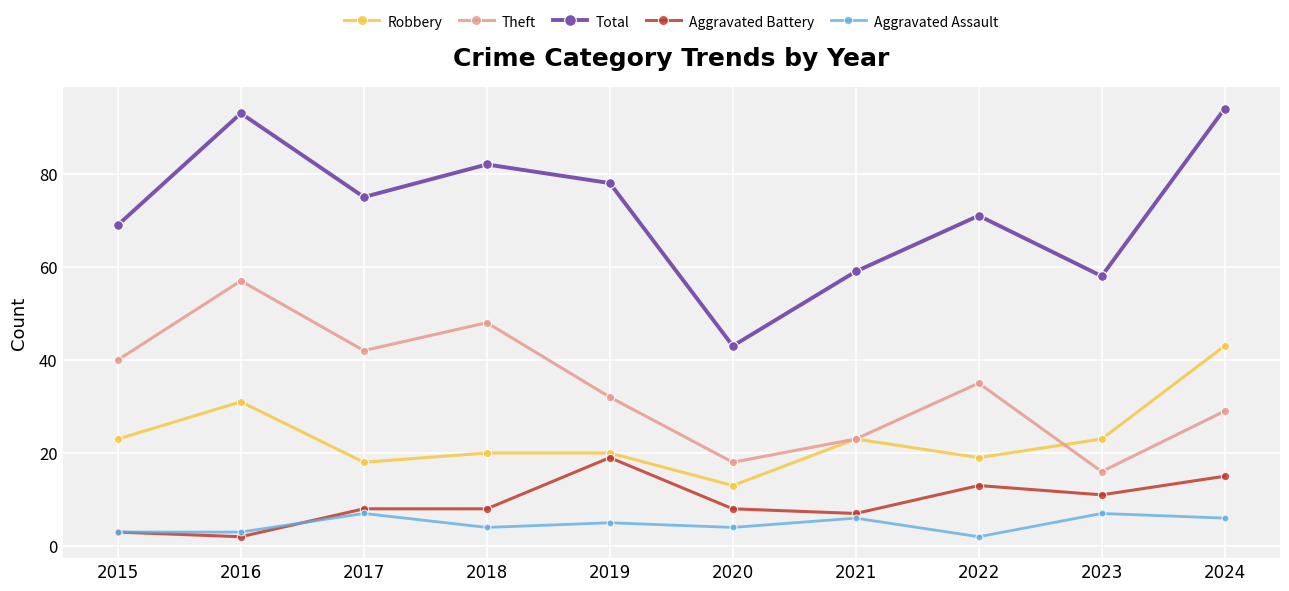

What is the spread (max minus min) of values at 2015?

66